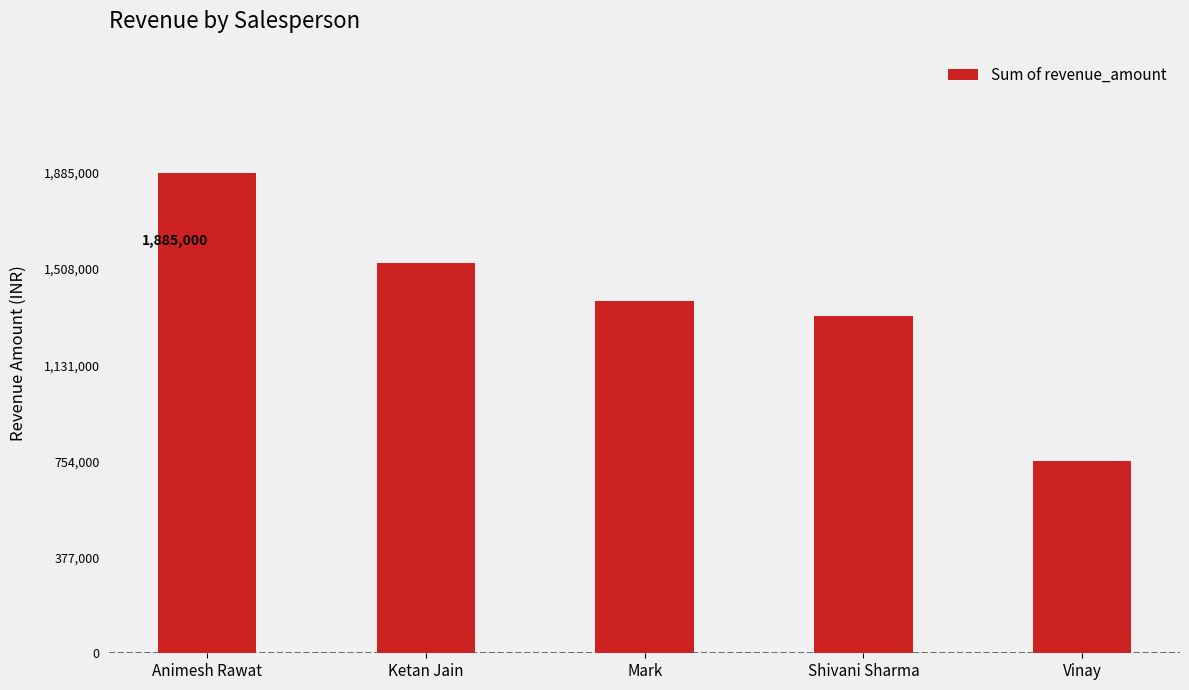

Which category has the lowest value across all series?

Vinay